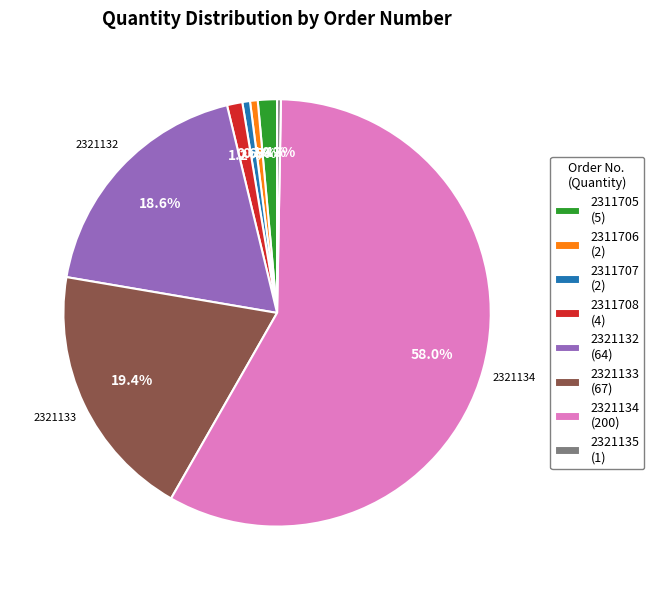

To the nearest percent, what is the average slice percentage?

12%